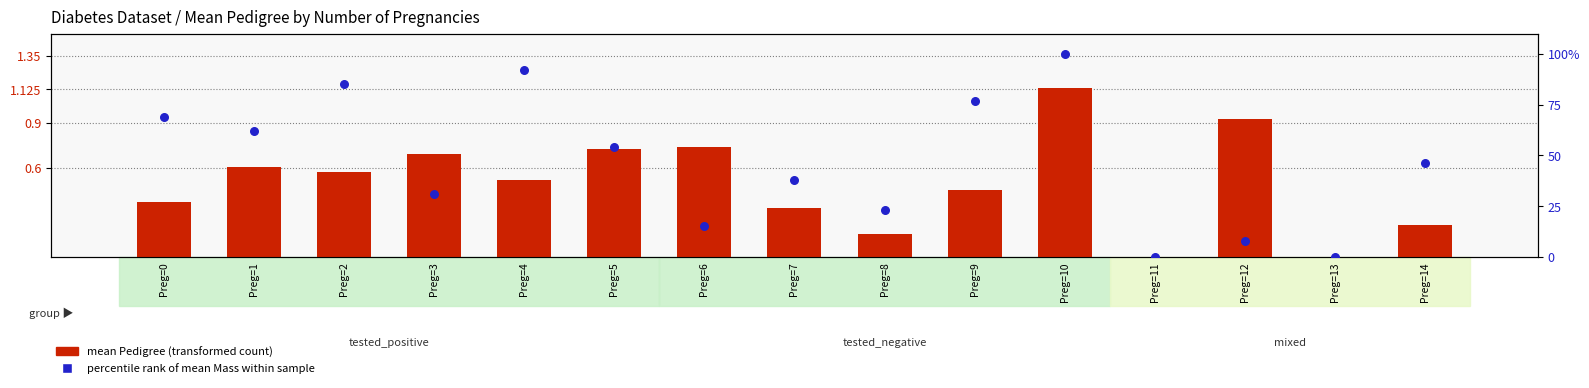

Which series has the largest total across all categories?

percentile rank of mean Mass within sample